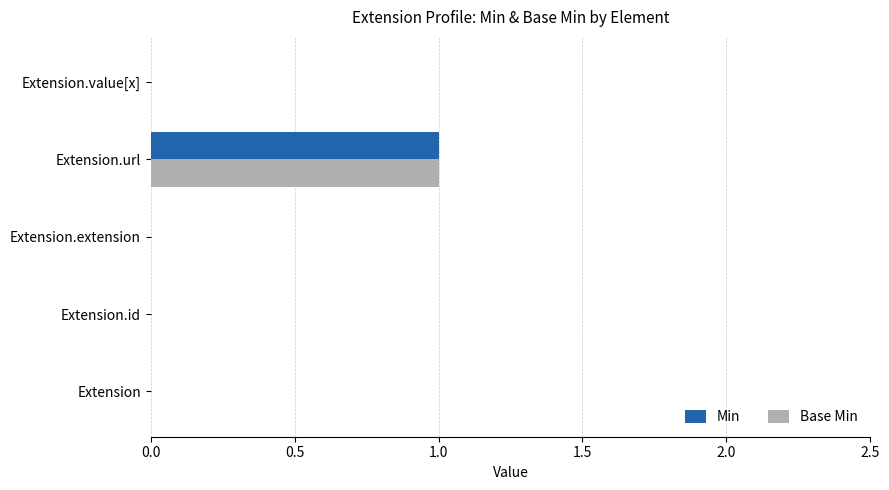

Which label corresponds to the largest value in the chart?

Extension.url